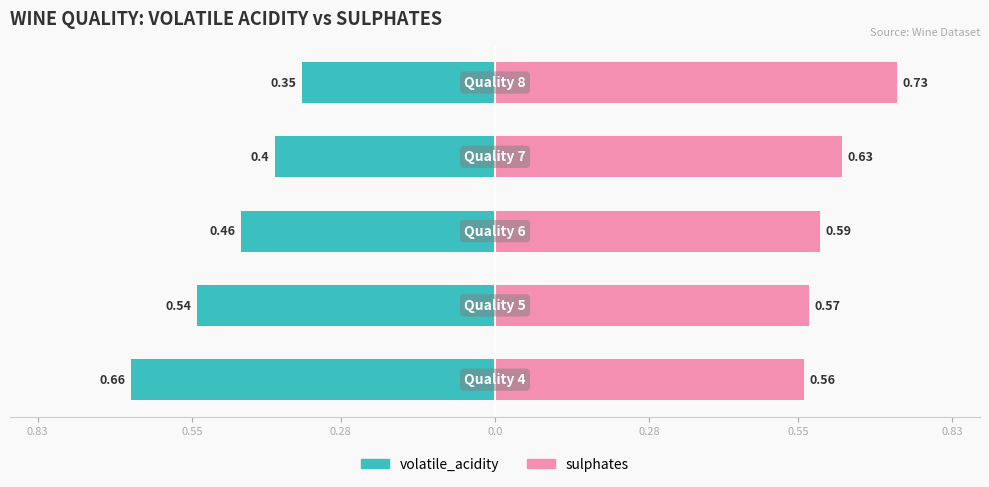

What are all the series names shown in the legend?

volatile_acidity, sulphates